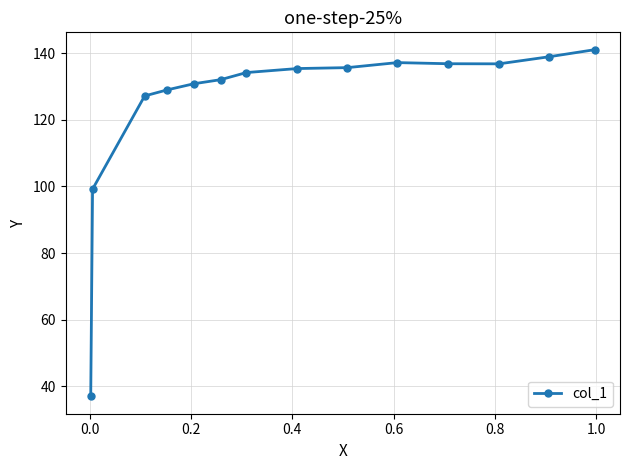

What is the difference between the maximum and minimum values?

104.1